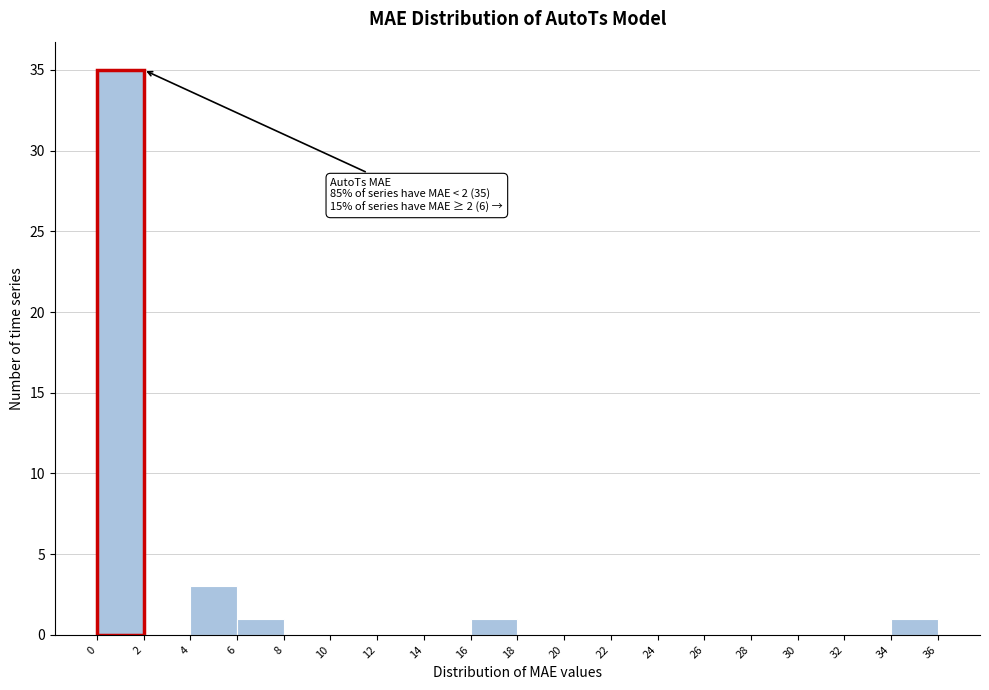

Over which range of the x-axis is the bar tallest?

0 to 2